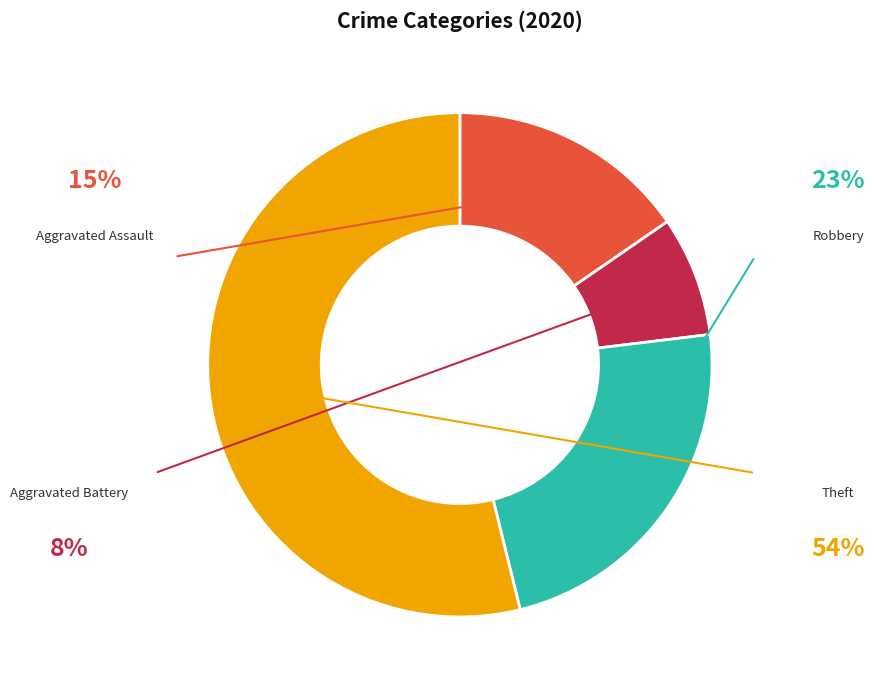

What percentage is NOT represented by Theft?

46.2%